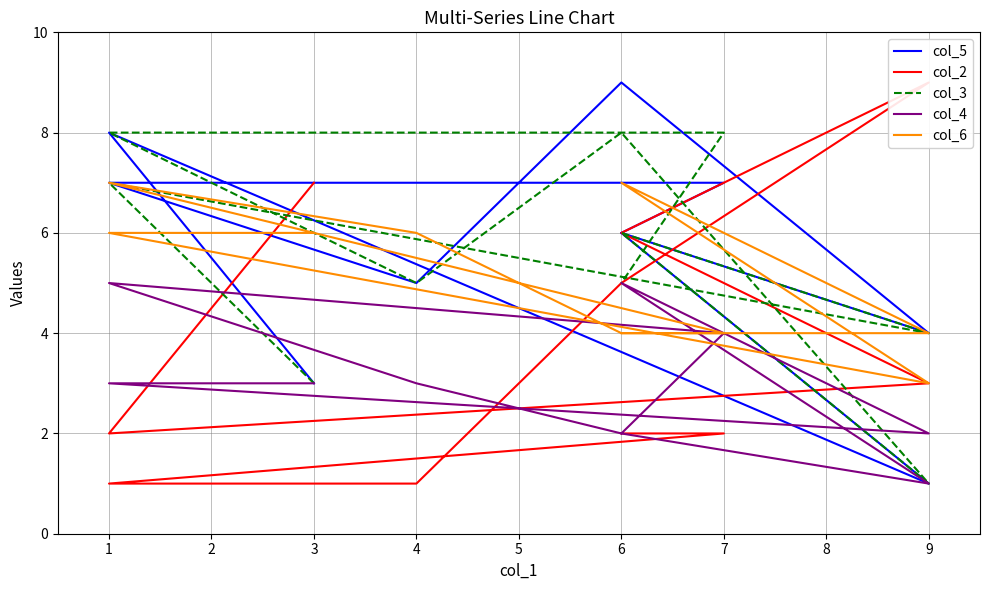

Read the col_4 value at 1.

3